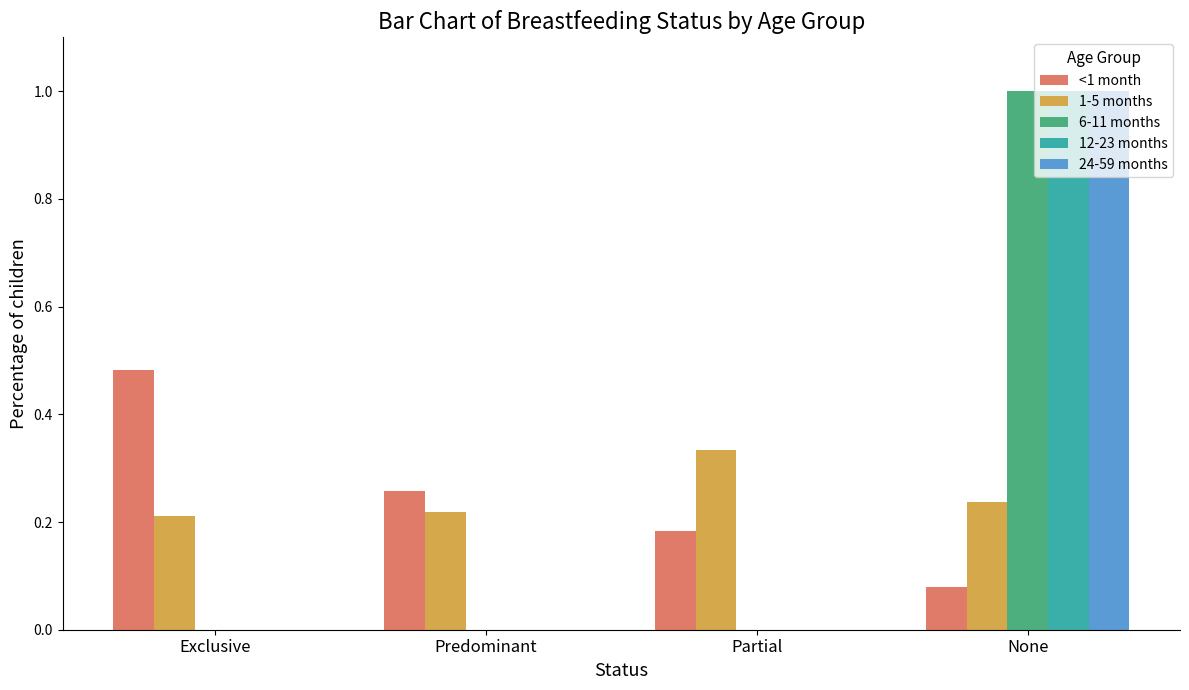

How many groups of bars are there?

4